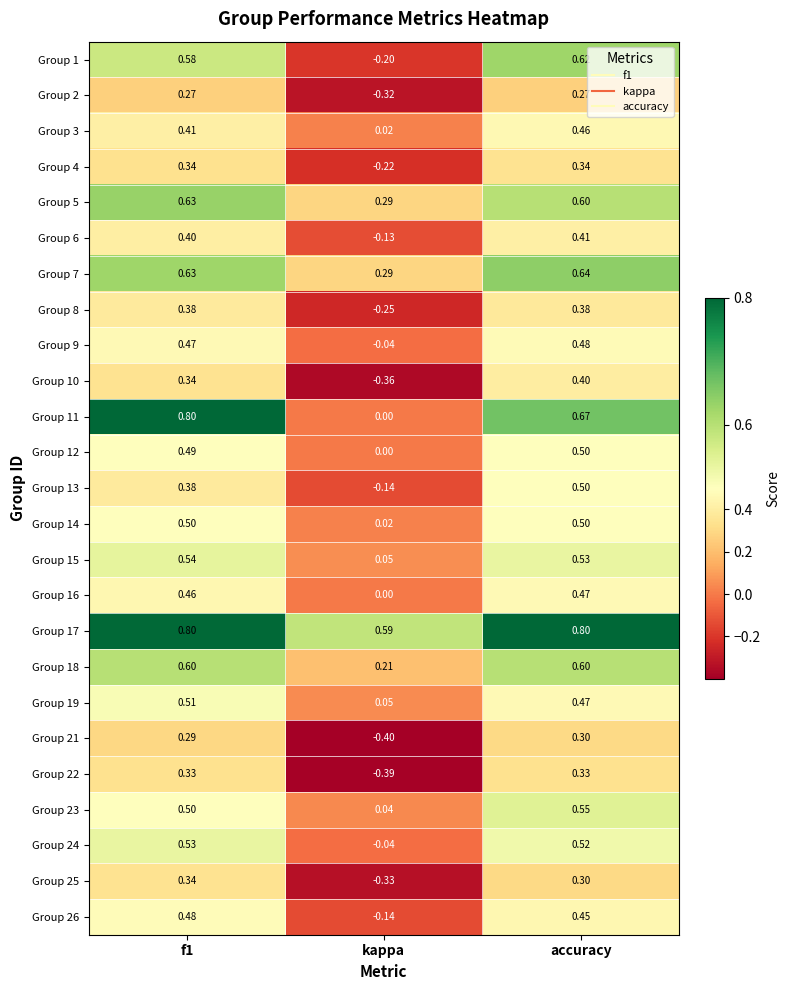

Which series has the largest total across all categories?

Group 17